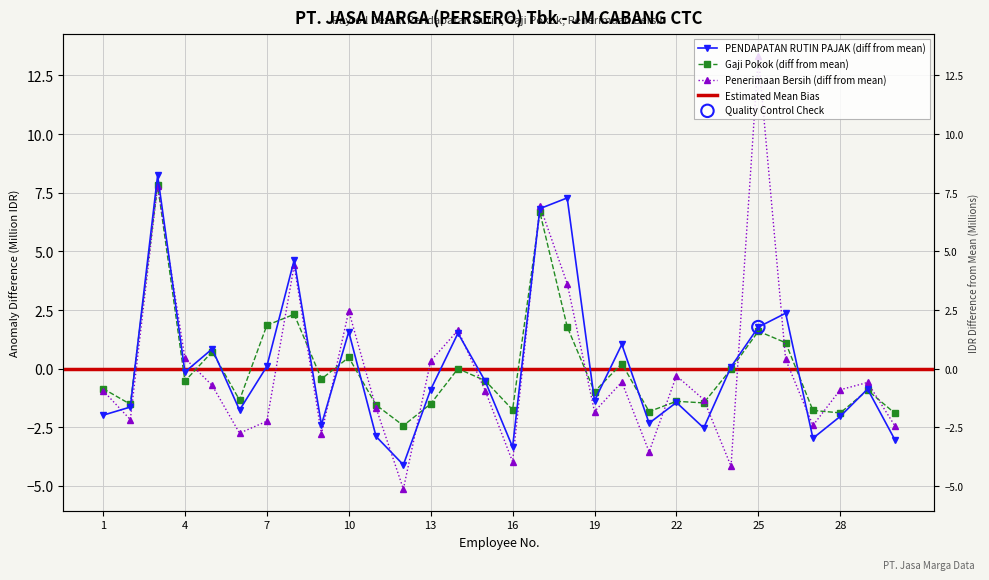

Is the value of PENDAPATAN RUTIN PAJAK at 24 greater than the value of Gaji Pokok at 6?

Yes